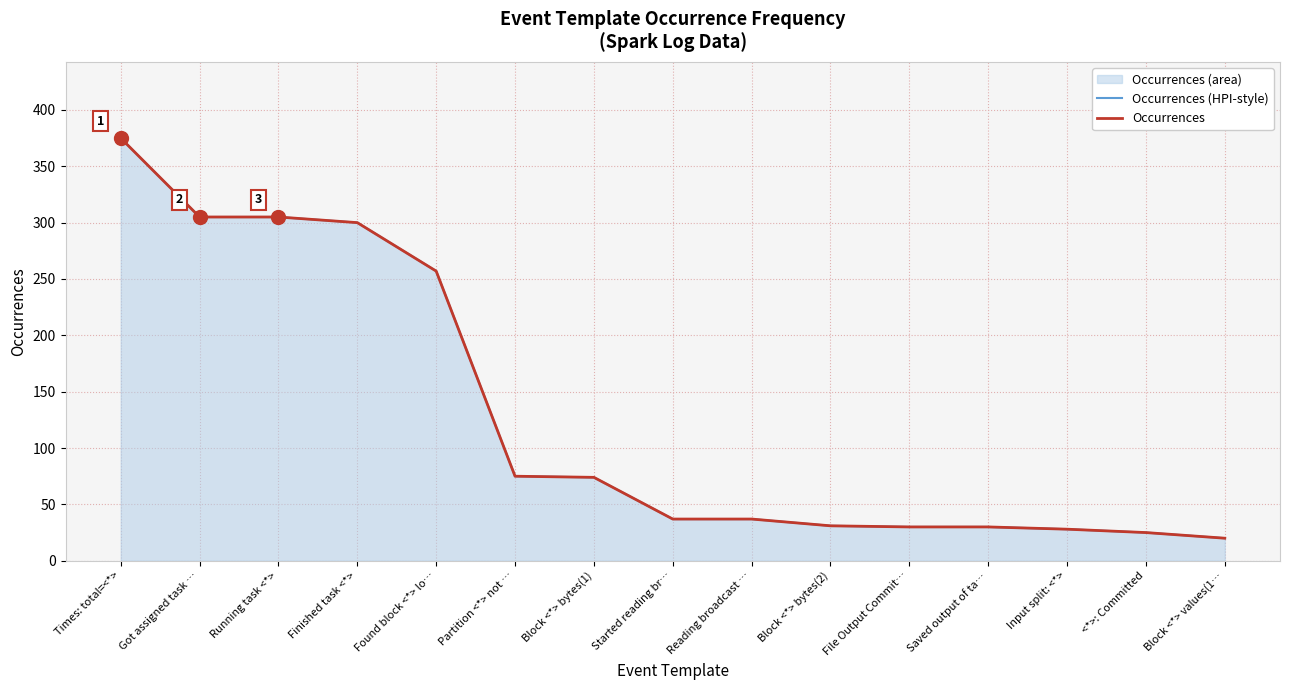

Between Reading broadcast … and Input split: <*>, which series saw the biggest shift?

Occurrences (HPI-style)